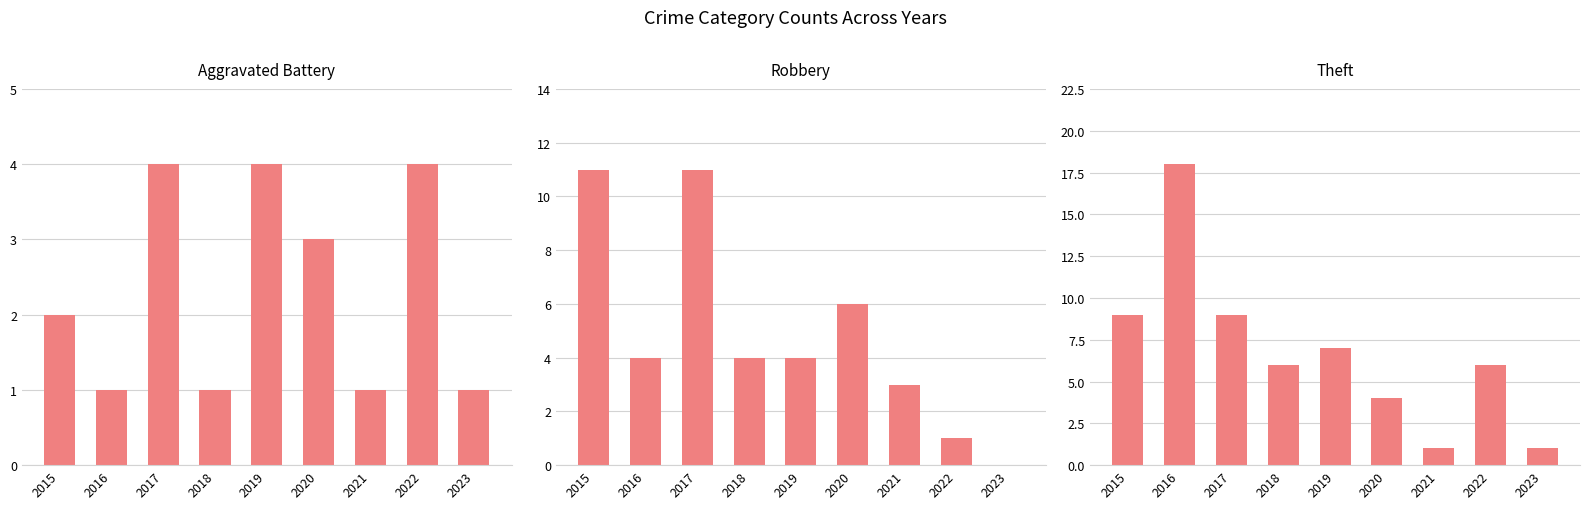

What is the total value across all series at 2022?

11